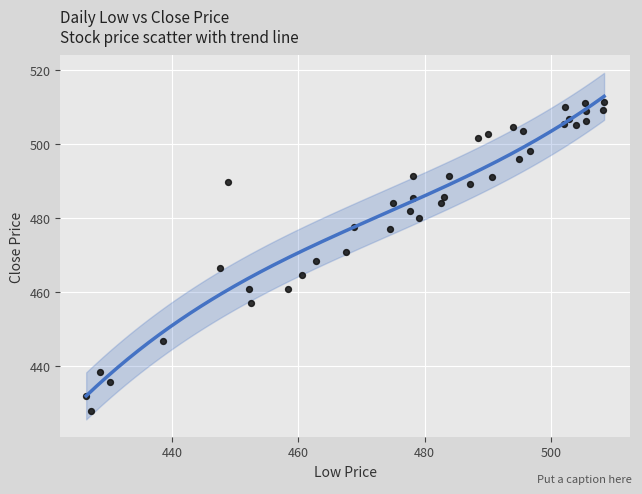

What is the range of Y values (max minus min)?

83.6